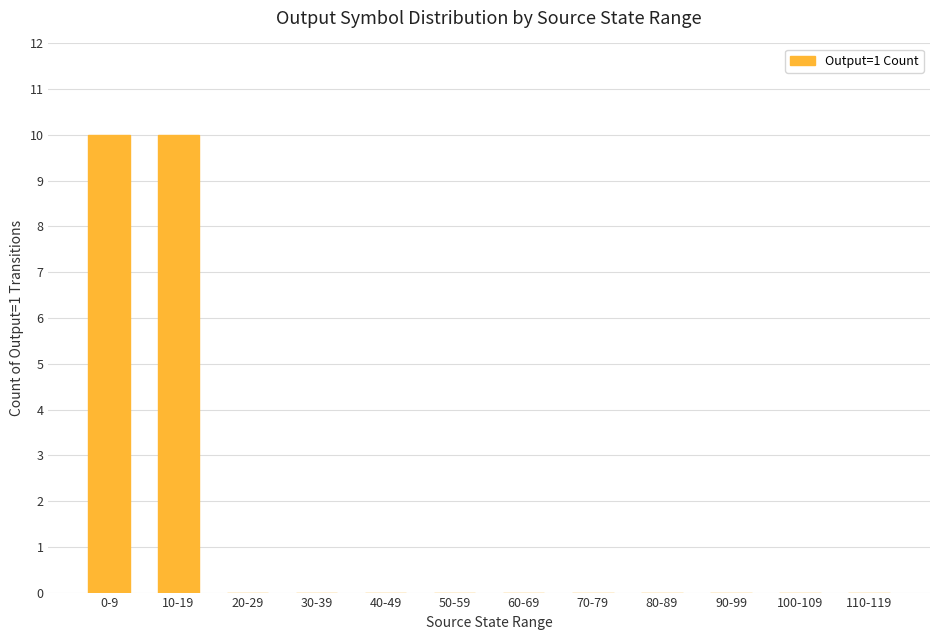

Reading right to left, transcribe all the data shown in this chart.

110-119=0	100-109=0	90-99=0	80-89=0	70-79=0	60-69=0	50-59=0	40-49=0	30-39=0	20-29=0	10-19=10	0-9=10